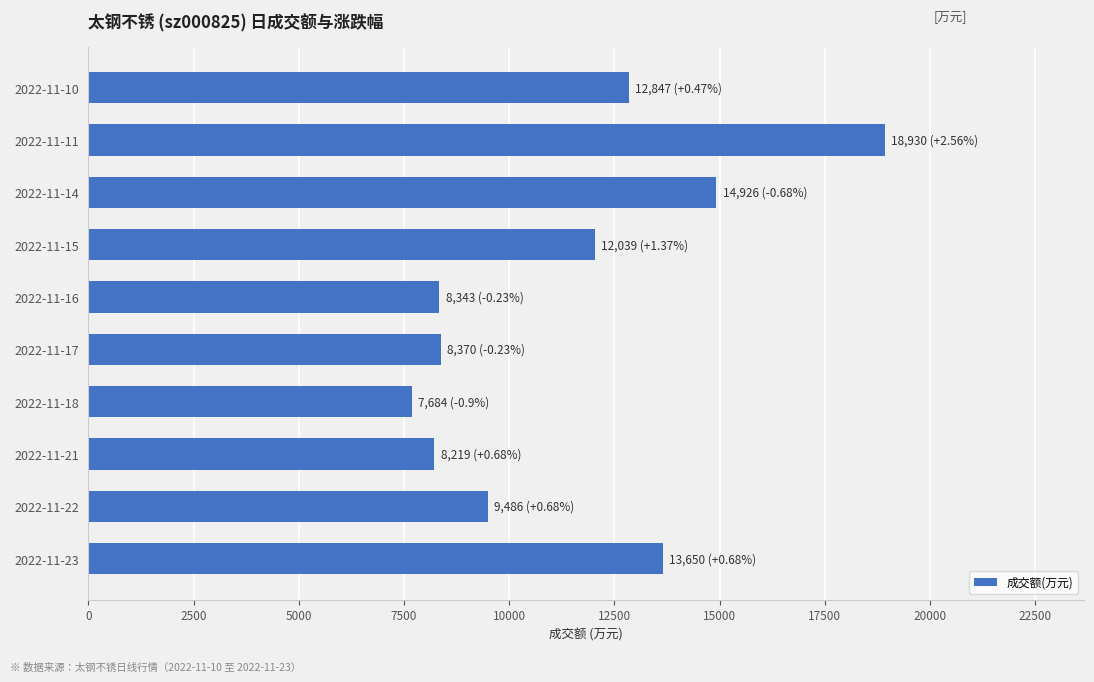

What is the change in value from 2022-11-22 to 2022-11-11?

+9444